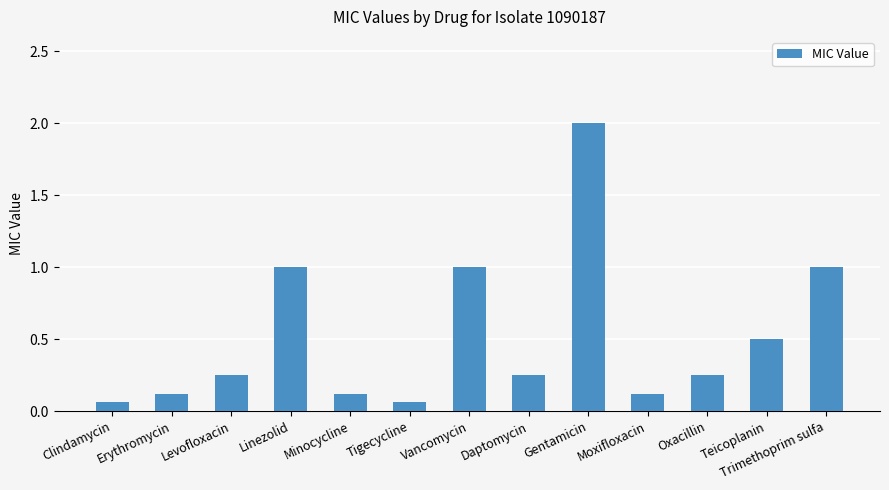

What is the change in value from Tigecycline to Teicoplanin?

+0.4